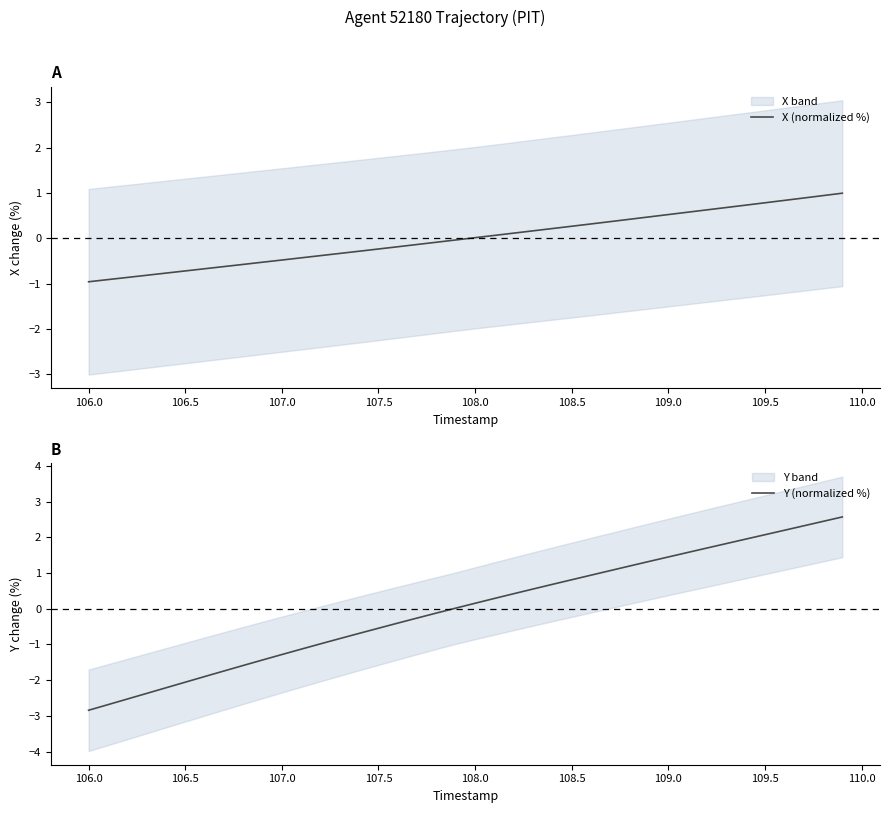

True or false: X (normalized %) and Y (normalized %) cross at least once.

True